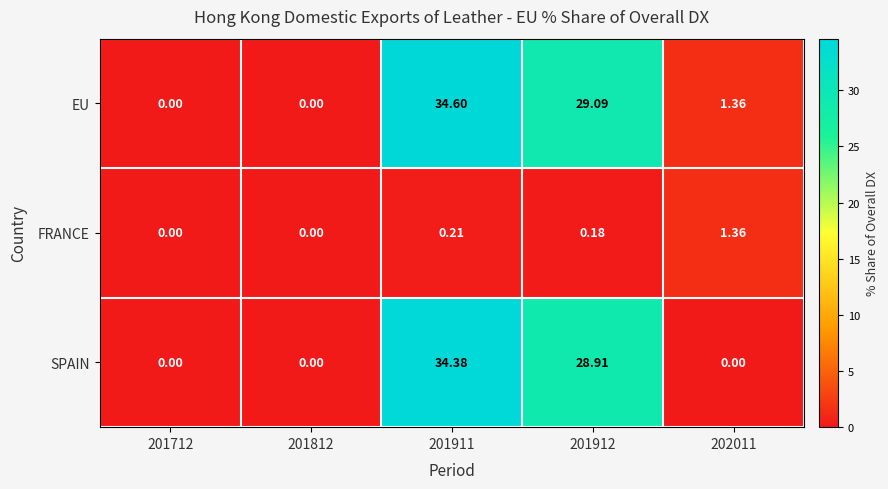

At 201911, list the series in order from smallest to largest.

FRANCE, SPAIN, EU